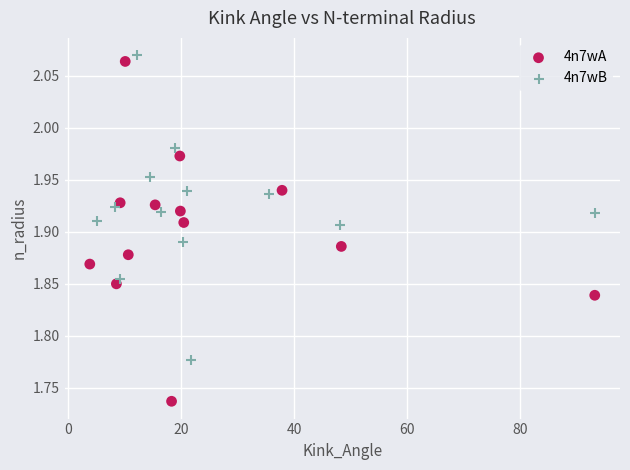

Which series contains the lowest Y value?

4n7wA